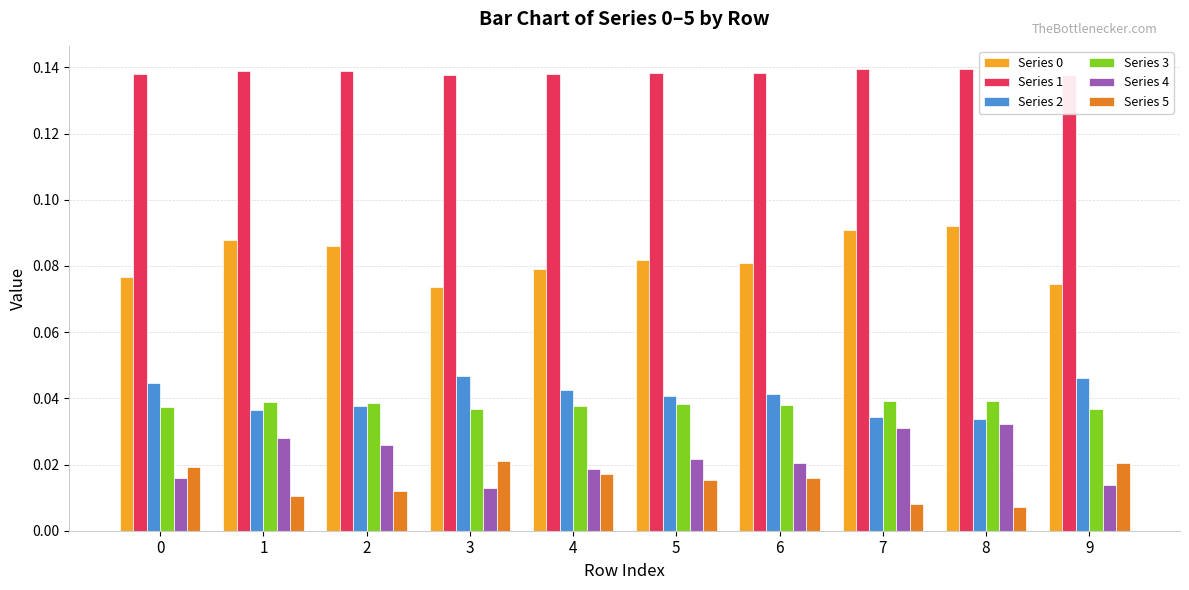

How many Series 2 values are between 0 and 1?

10